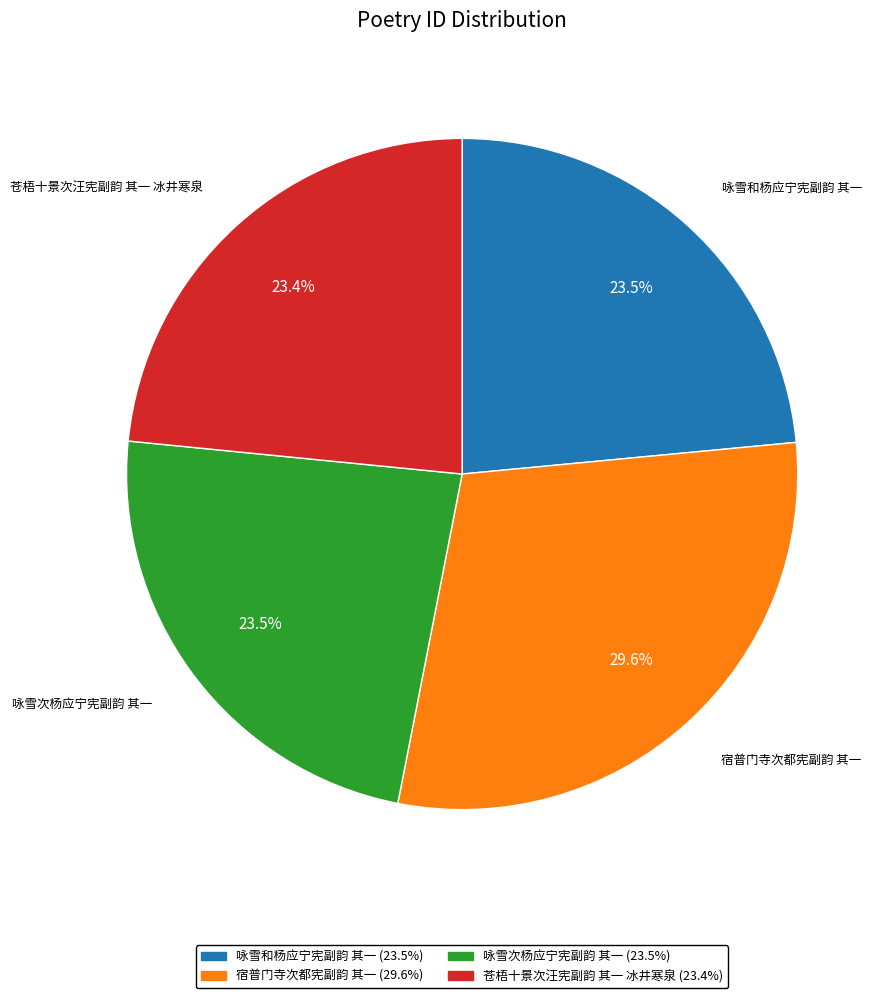

To the nearest percent, what portion does 苍梧十景次汪宪副韵 其一 冰井寒泉 represent?

23%